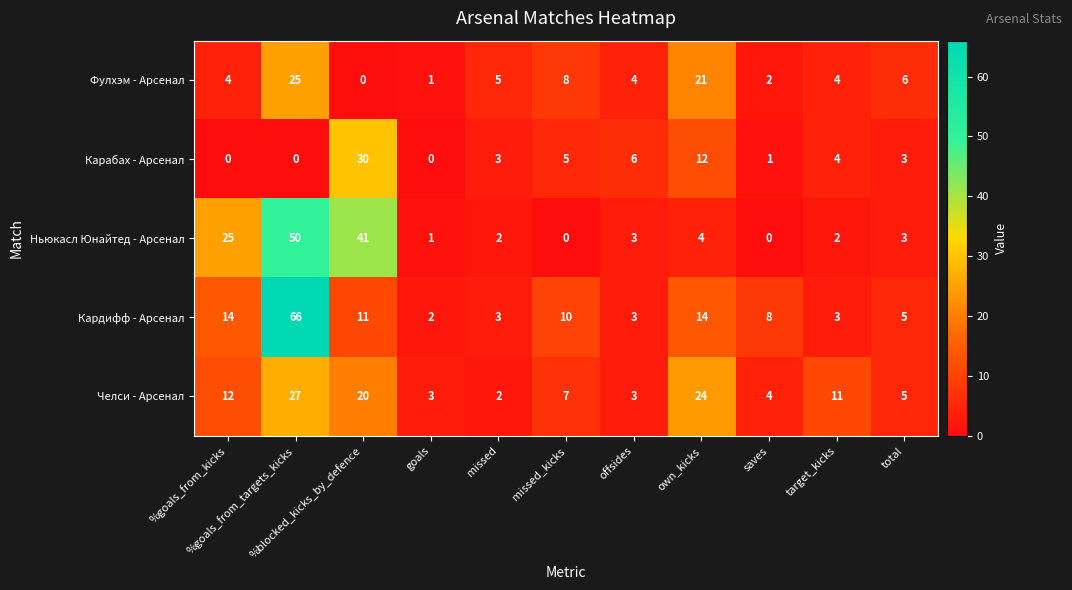

At how many categories does at least one series exceed 7?

7